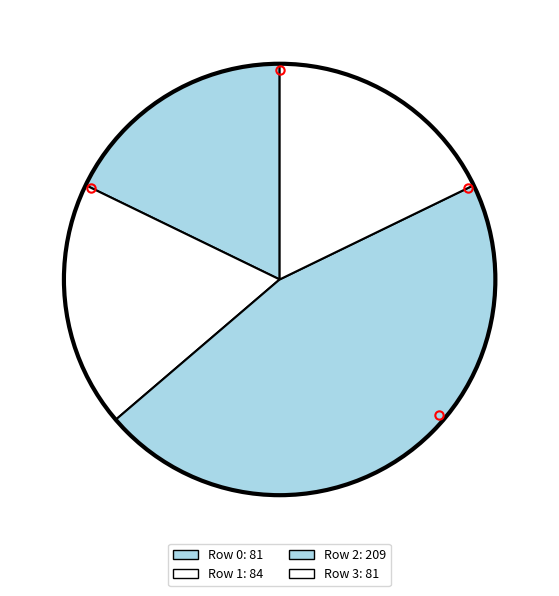

Between Row 3 and Row 2, which is larger?

Row 2